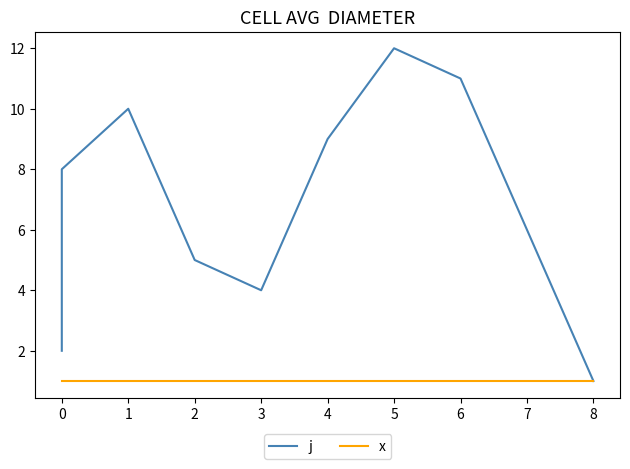

Reading right to left, extract all data points from this chart.

j: 1	6	11	12	9	4	5	10	8	7	3	2
x: 1	1	1	1	1	1	1	1	1	1	1	1